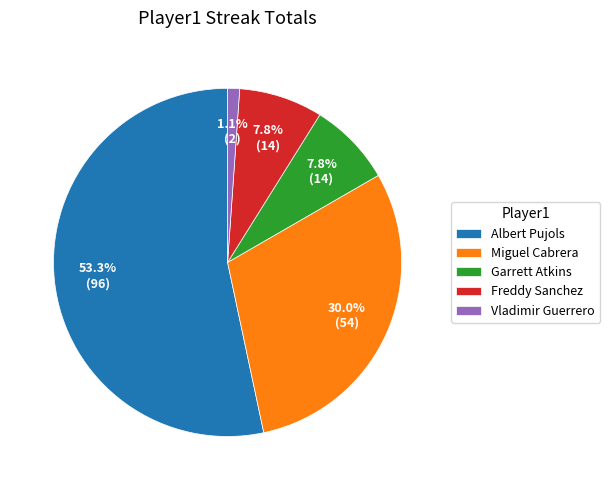

Which slice is the smallest?

Vladimir Guerrero